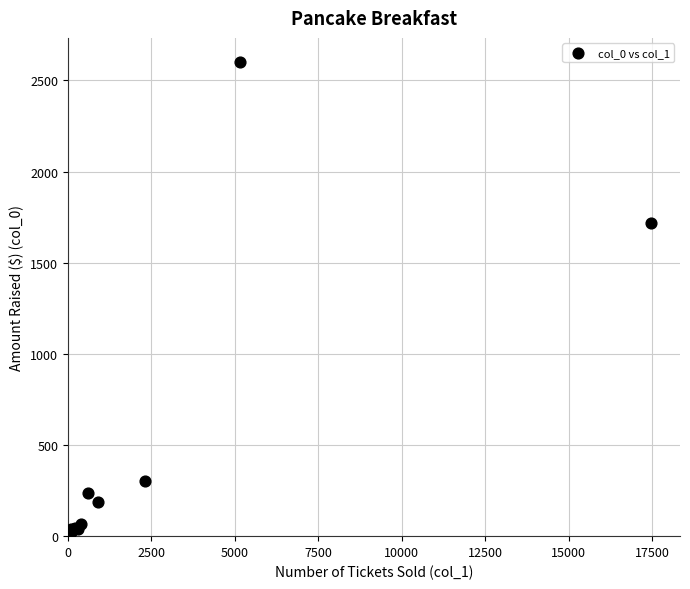

What Y value in the scatter plot is closest to 1307?

1716